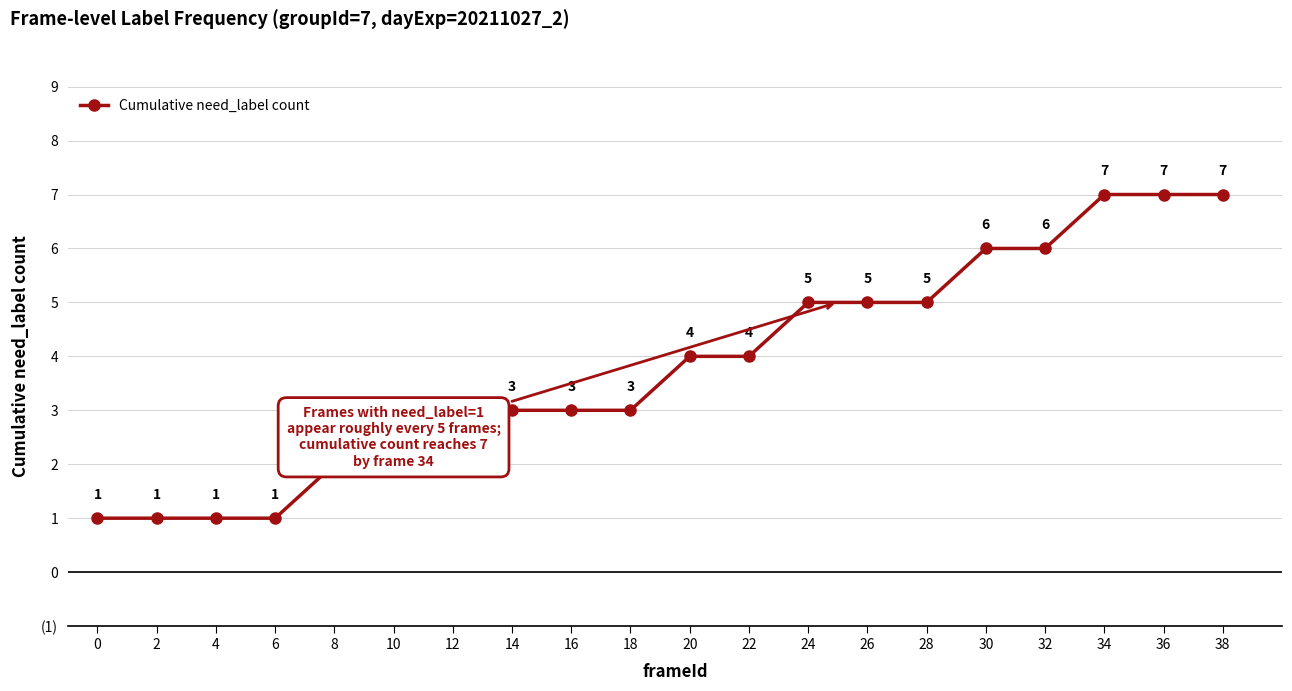

Reading right to left, list all the values displayed in this chart.

38=7	36=7	34=7	32=6	30=6	28=5	26=5	24=5	22=4	20=4	18=3	16=3	14=3	12=2	10=2	8=2	6=1	4=1	2=1	0=1